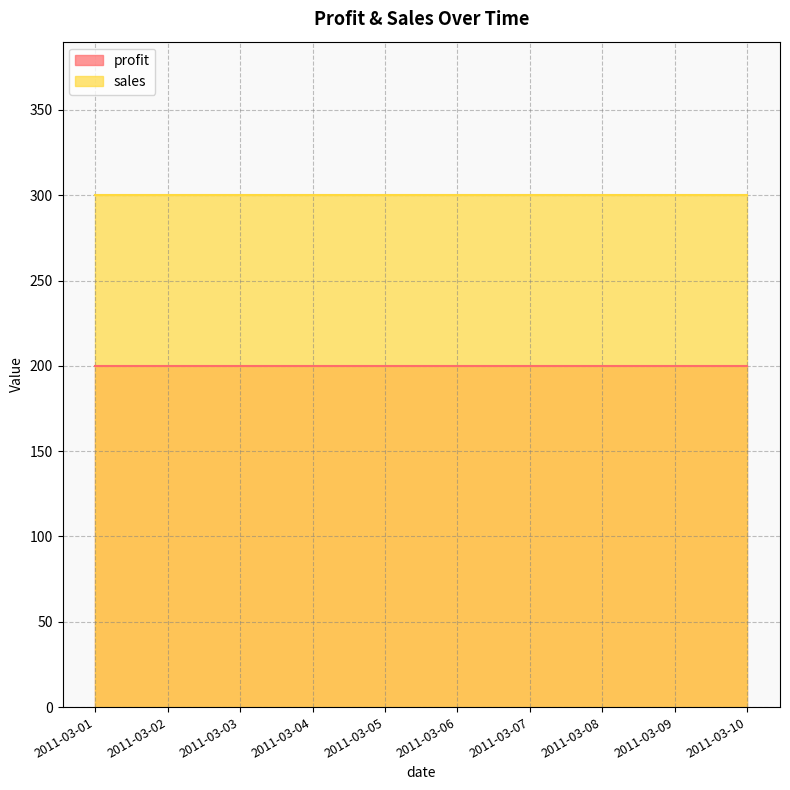

Which series changed the most between 2011-03-06 and 2011-03-07?

profit